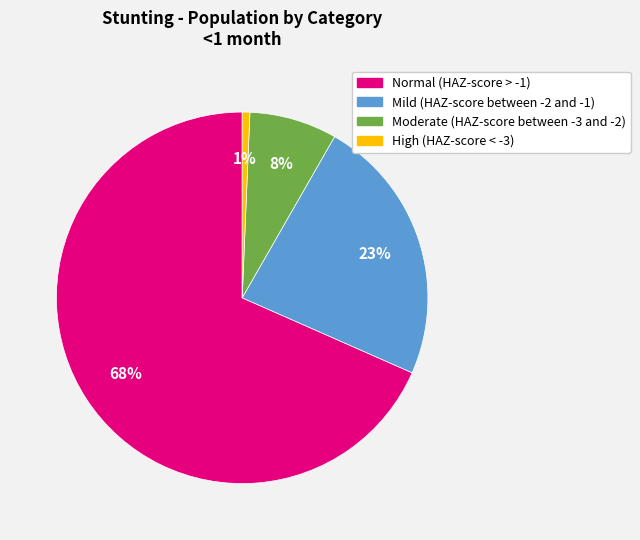

Is High (HAZ-score < -3) the majority of the pie?

No